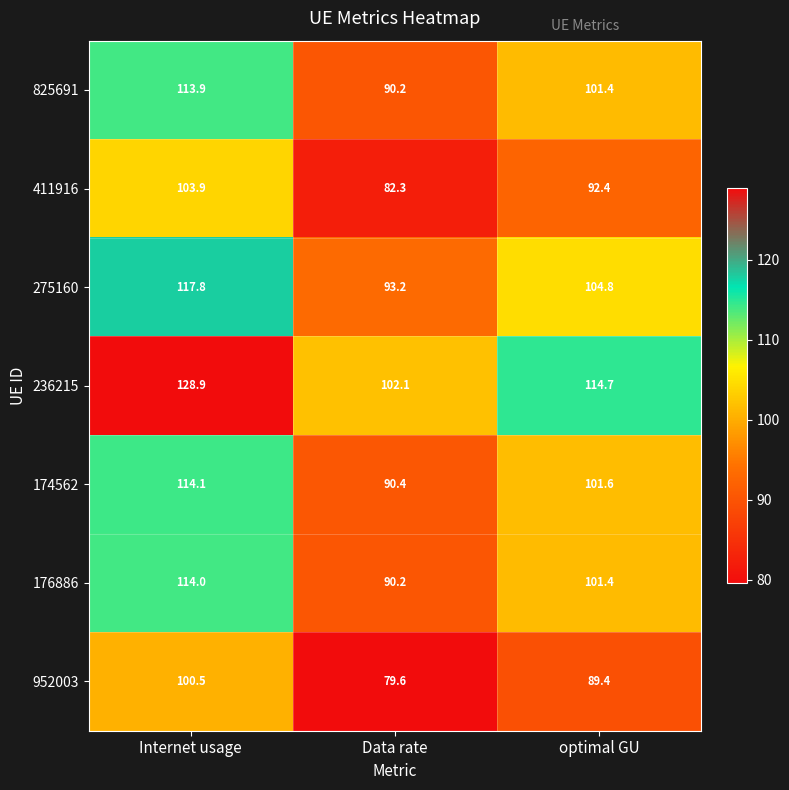

True or false: 825691 has a value of 66.6 at optimal GU.

False